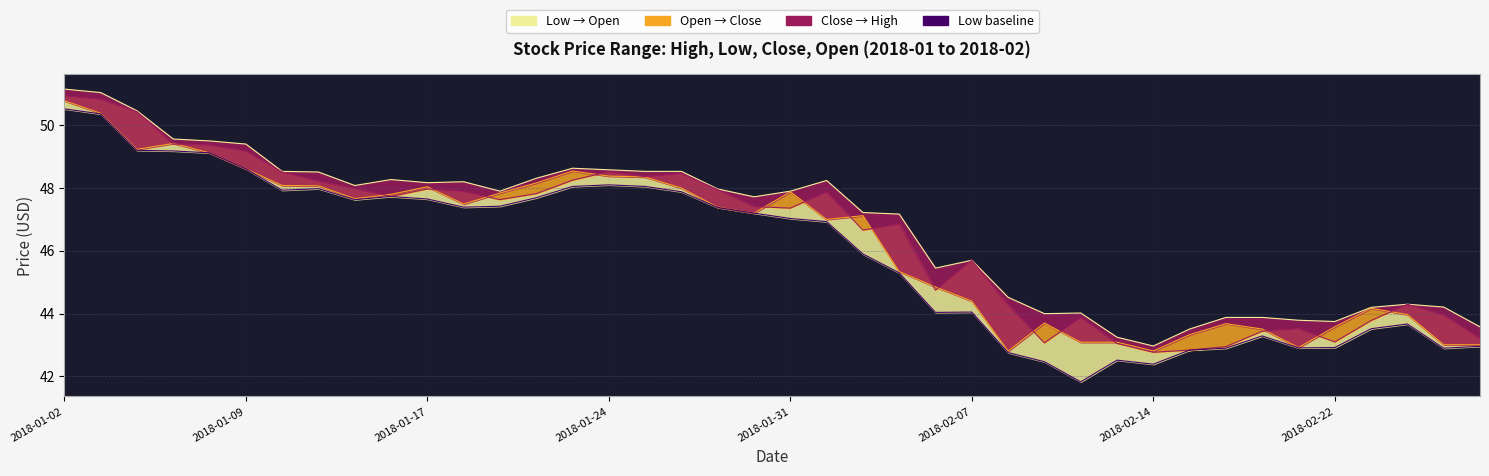

How many values in the High series are below 47?

16